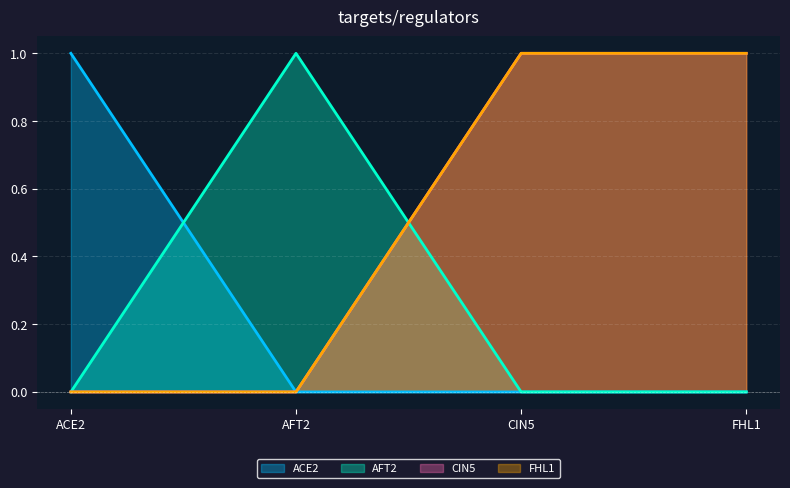

Reading left to right, transcribe all the data shown in this chart.

ACE2: 1	0	0	0
AFT2: 0	1	0	0
CIN5: 0	0	1	1
FHL1: 0	0	1	1